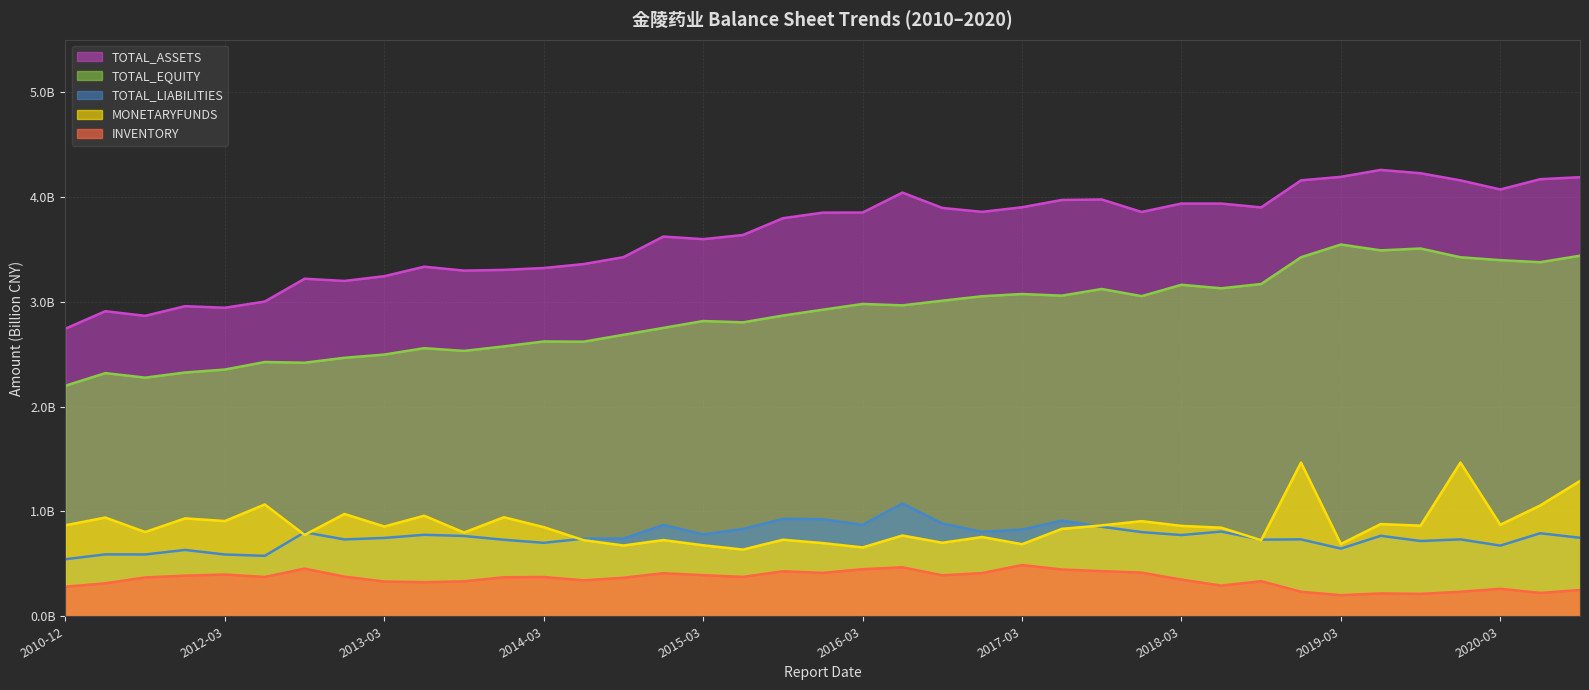

What is the total value across all series at 2018-03?

9.1